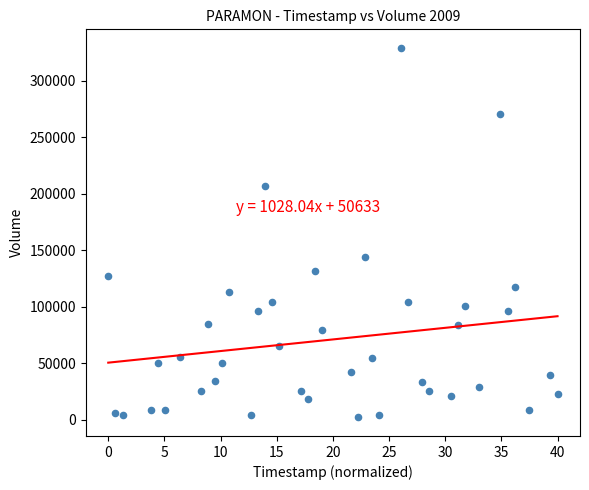

What Y value in the scatter plot is closest to 165732?

144387